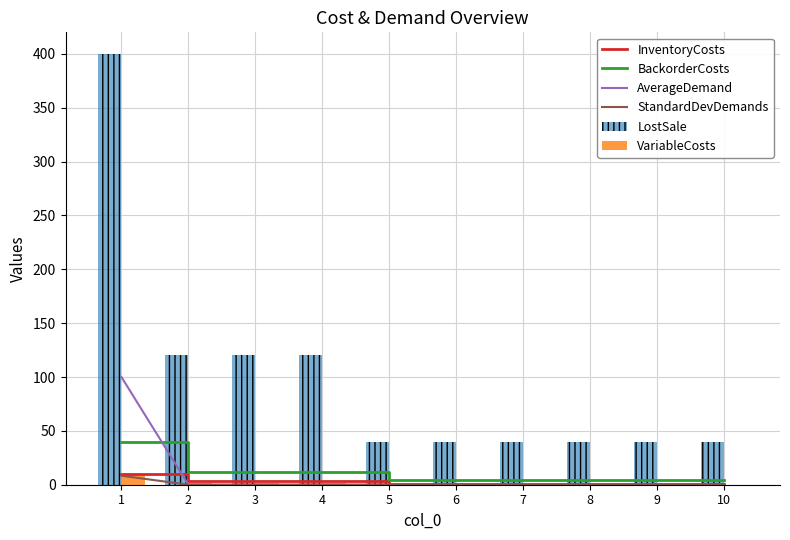

The VariableCosts series shows -5.8 at 10. True or false?

False